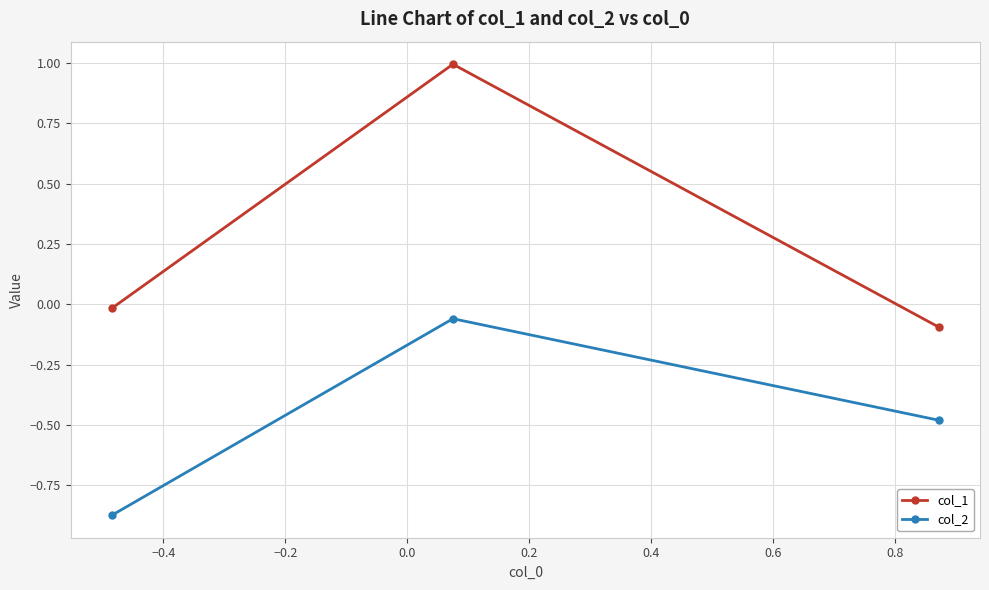

Which series has the largest range (max minus min)?

col_1